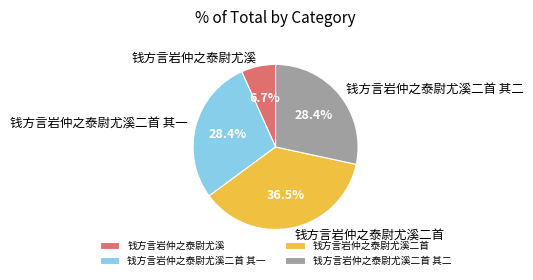

Is it true that 钱方言岩仲之泰尉尤溪二首 其一 is 28% of the pie?

True